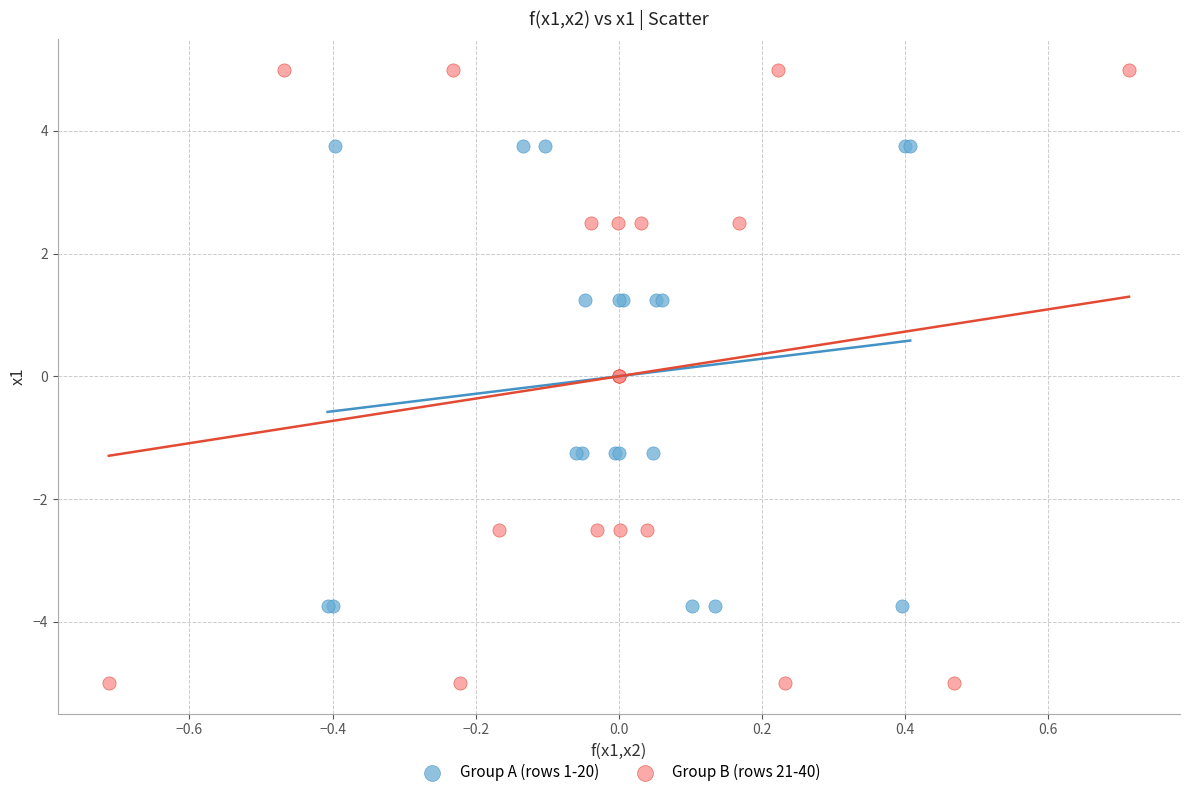

Which series reaches the maximum Y coordinate?

Group B (rows 21-40)